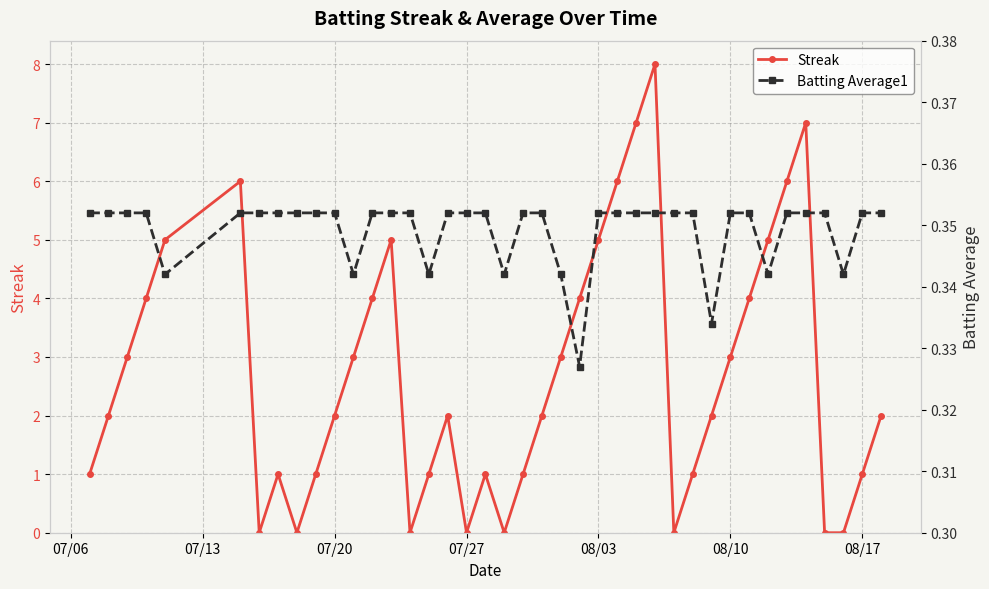

Between 07/06 and 17, which series saw the biggest shift?

Streak